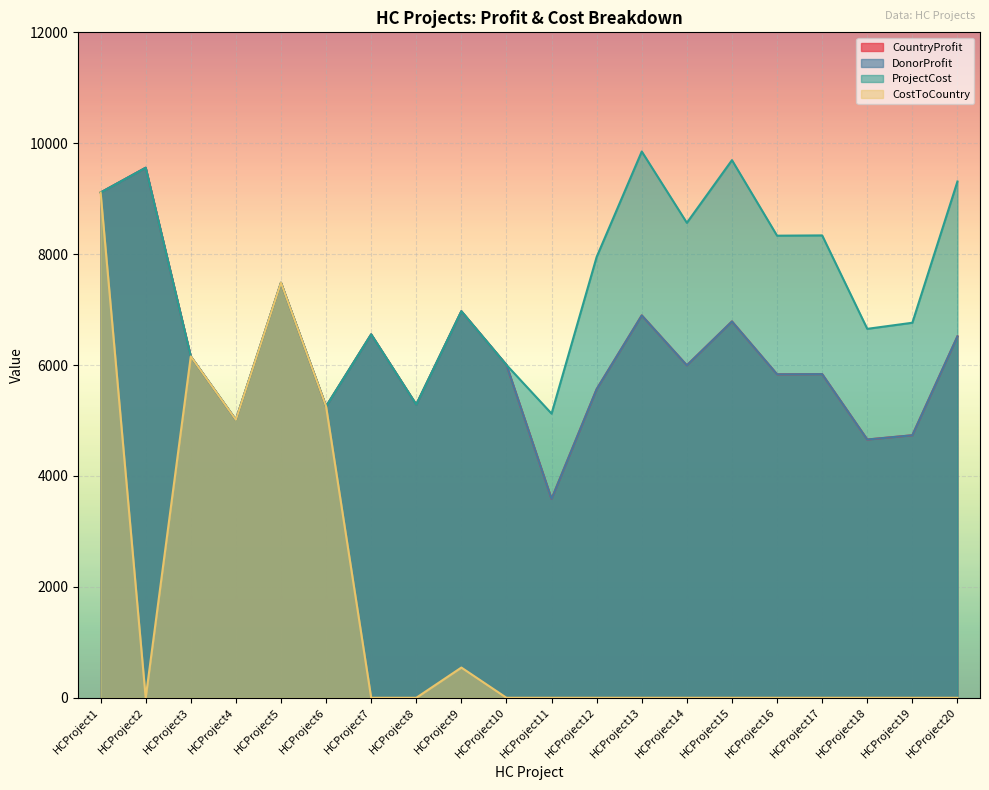

Is it true that CountryProfit equals 6517 at HCProject20?

True